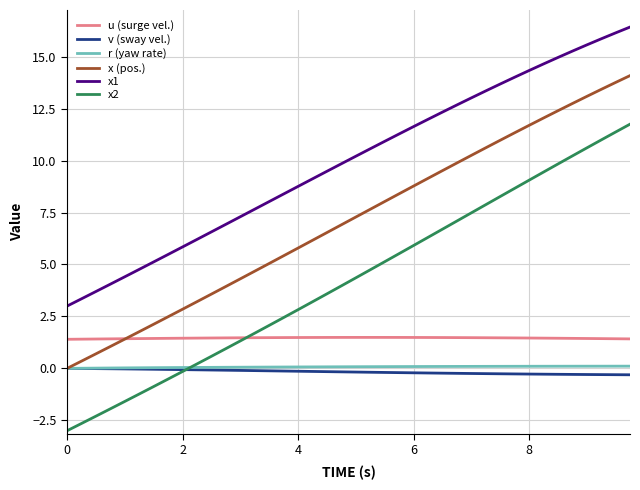

What is the minimum value for x2?

-3.0